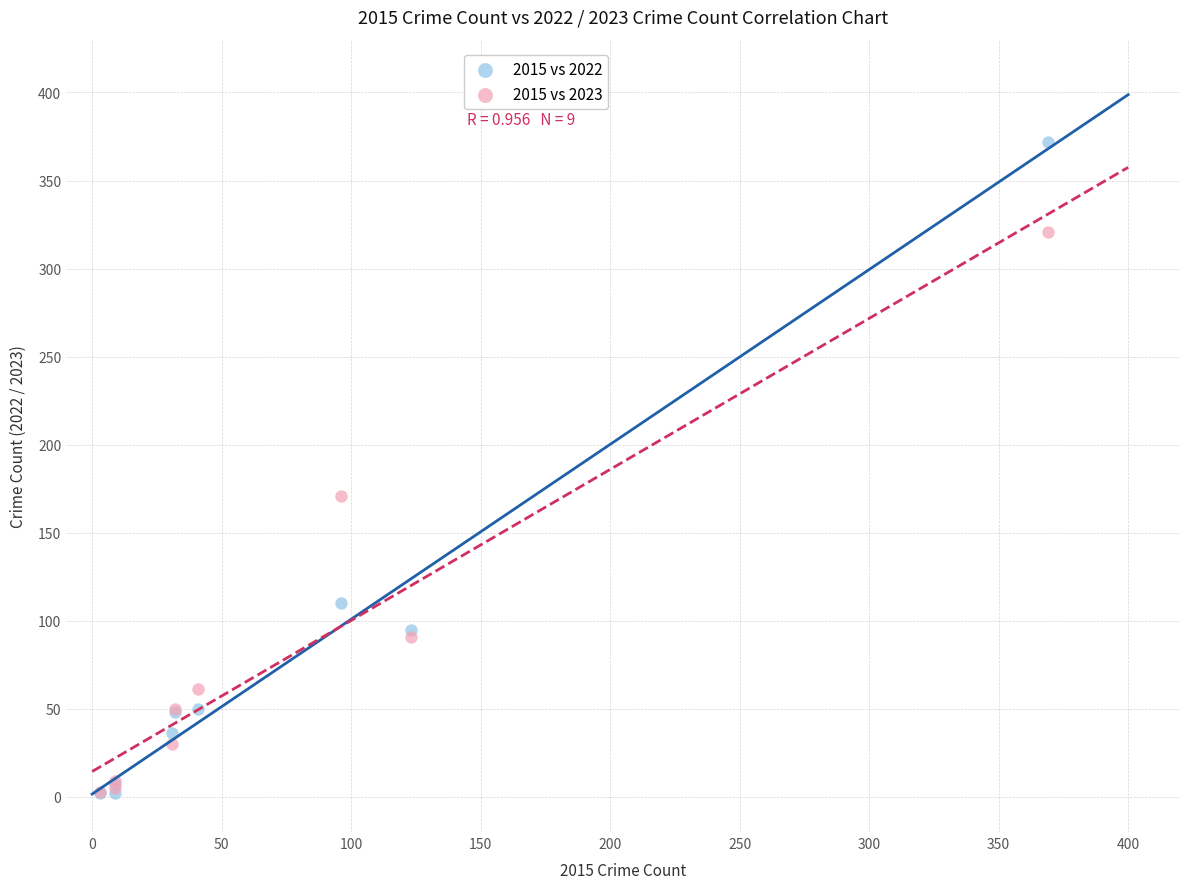

In the 2015 vs 2022 series, what Y value is closest to 187?

110